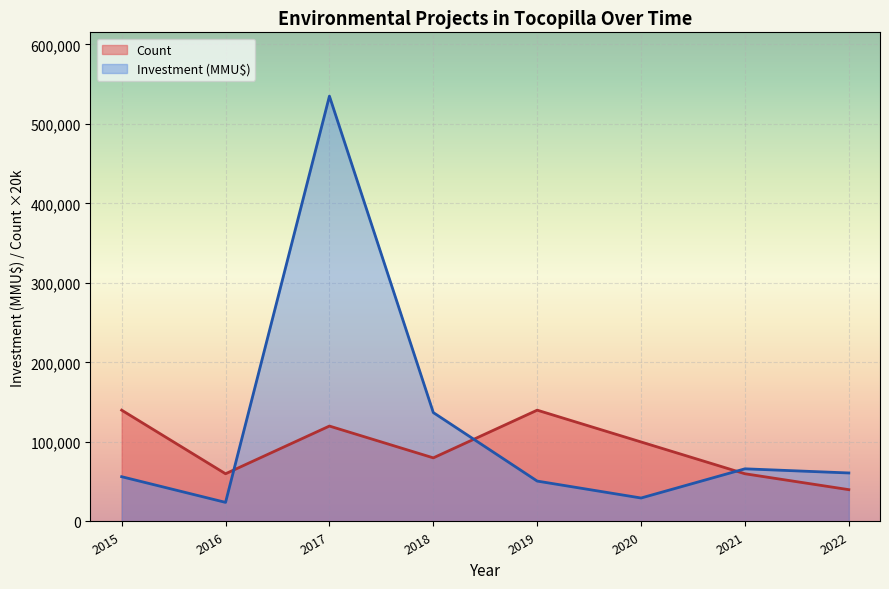

At which category is the sum across all series the highest?

2017